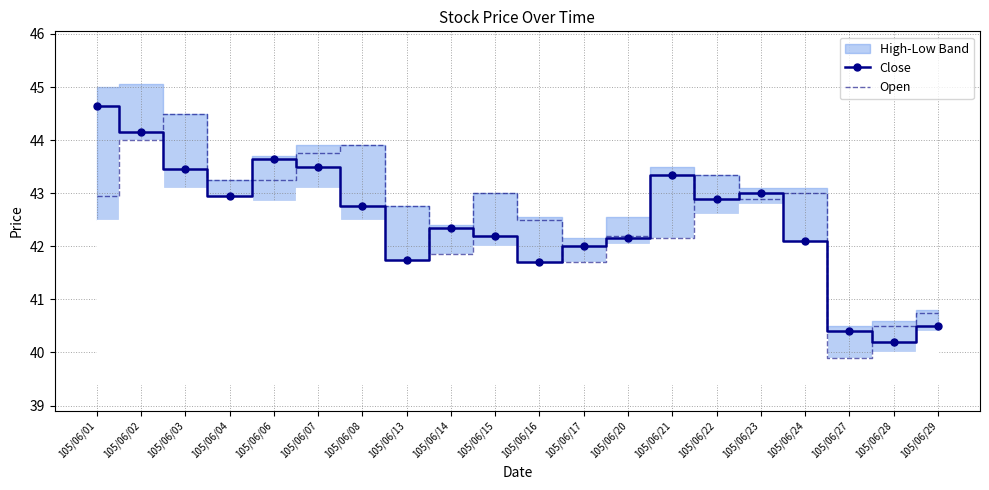

How many times do Open and Close cross each other?

13